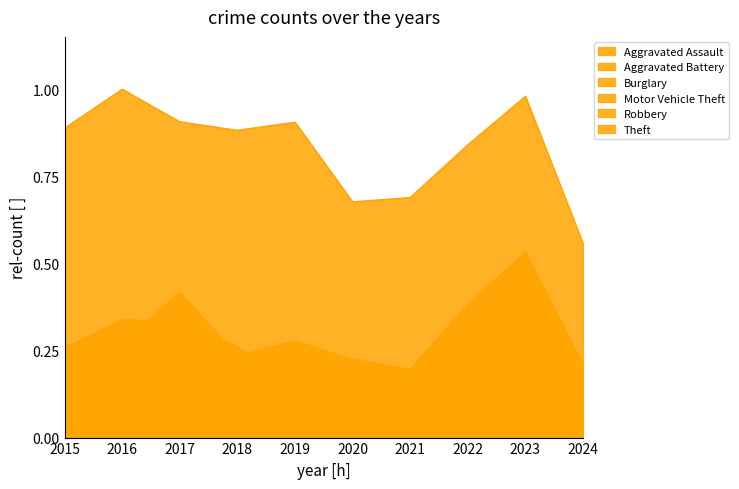

What is the total value across all series at 2016?

2.0